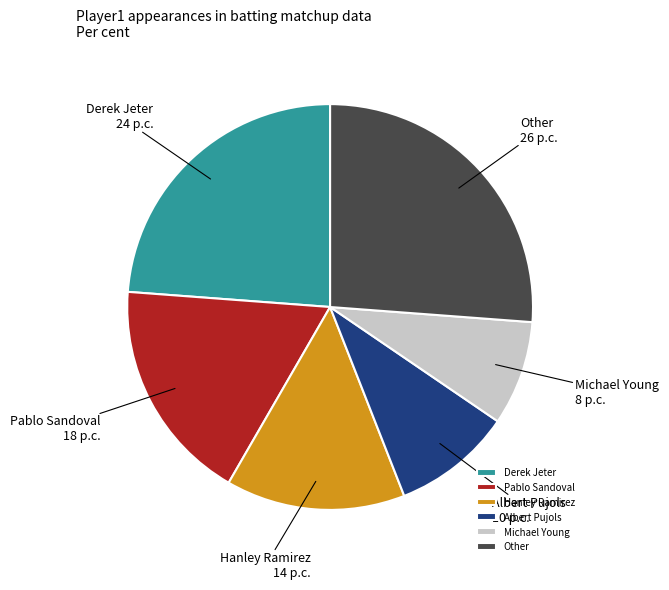

Does any single category account for the majority?

No